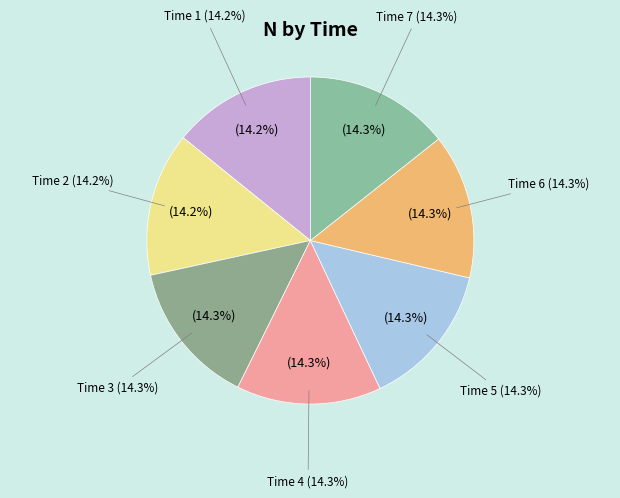

To the nearest percent, what is the combined percentage of 2 and 4?

29%